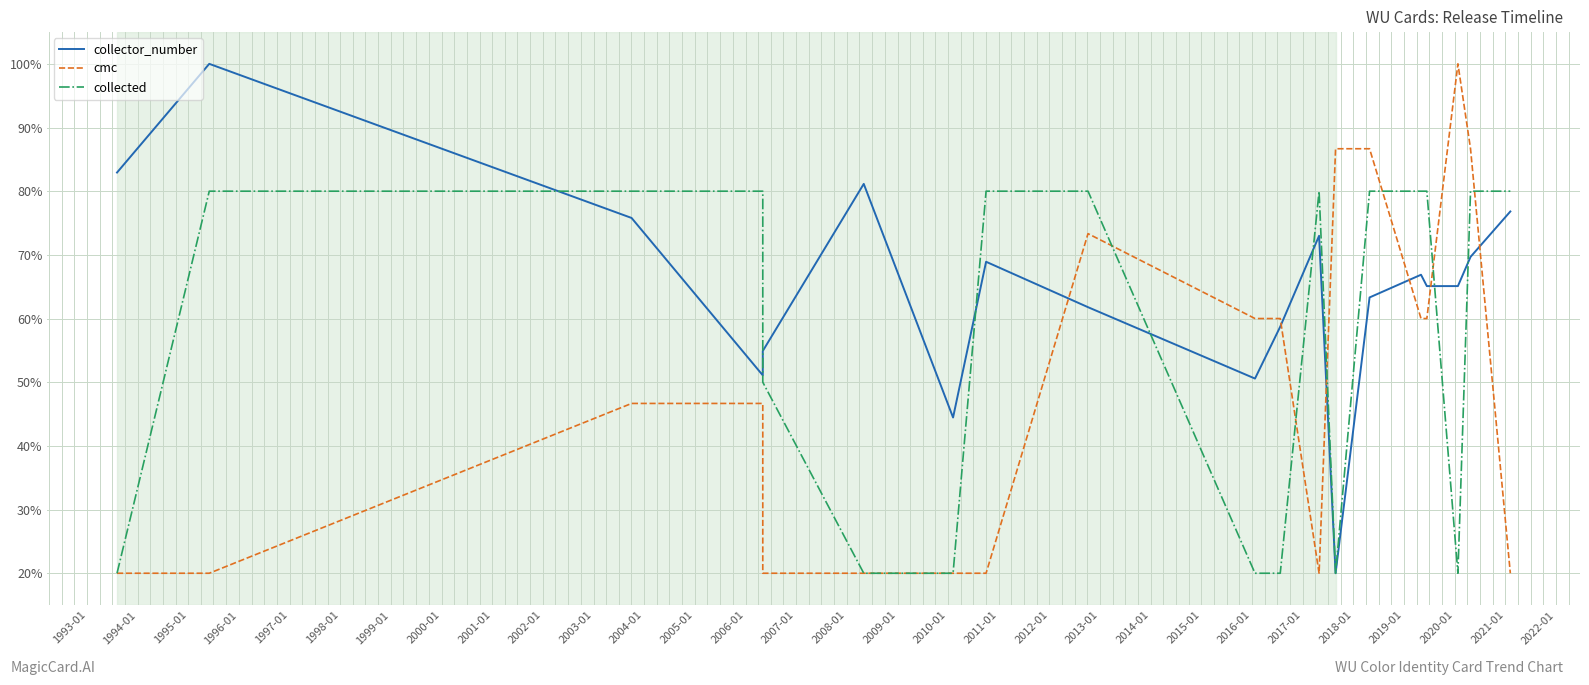

Which series has the largest range (max minus min)?

collector_number